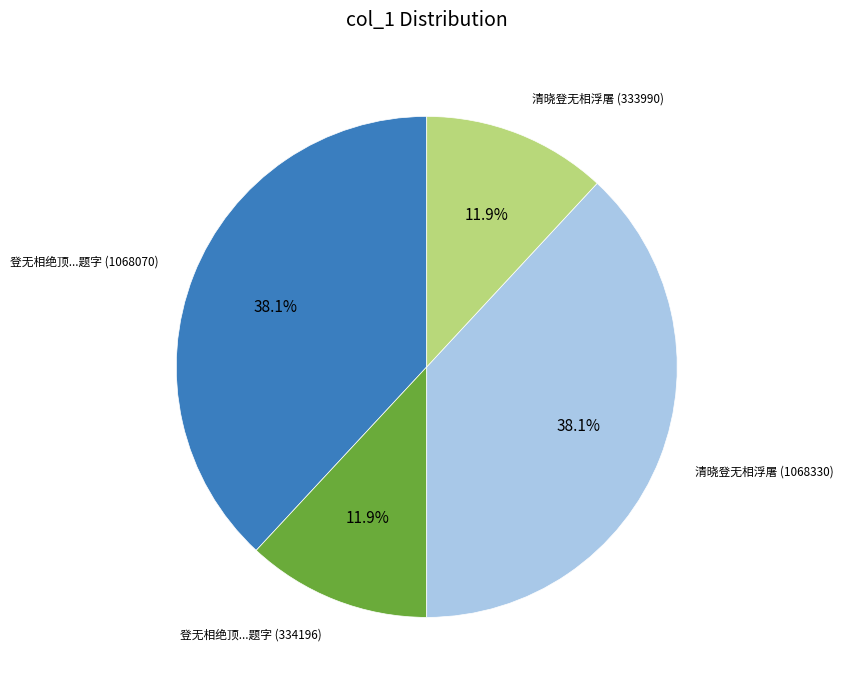

Is there a majority slice in this chart?

No